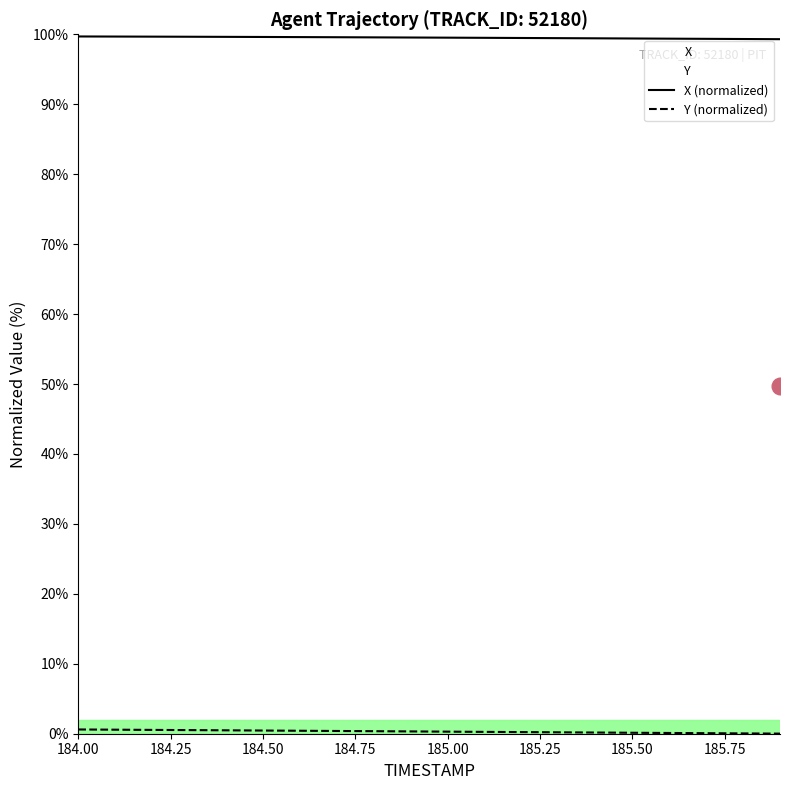

How many categories are shown in the chart?

20